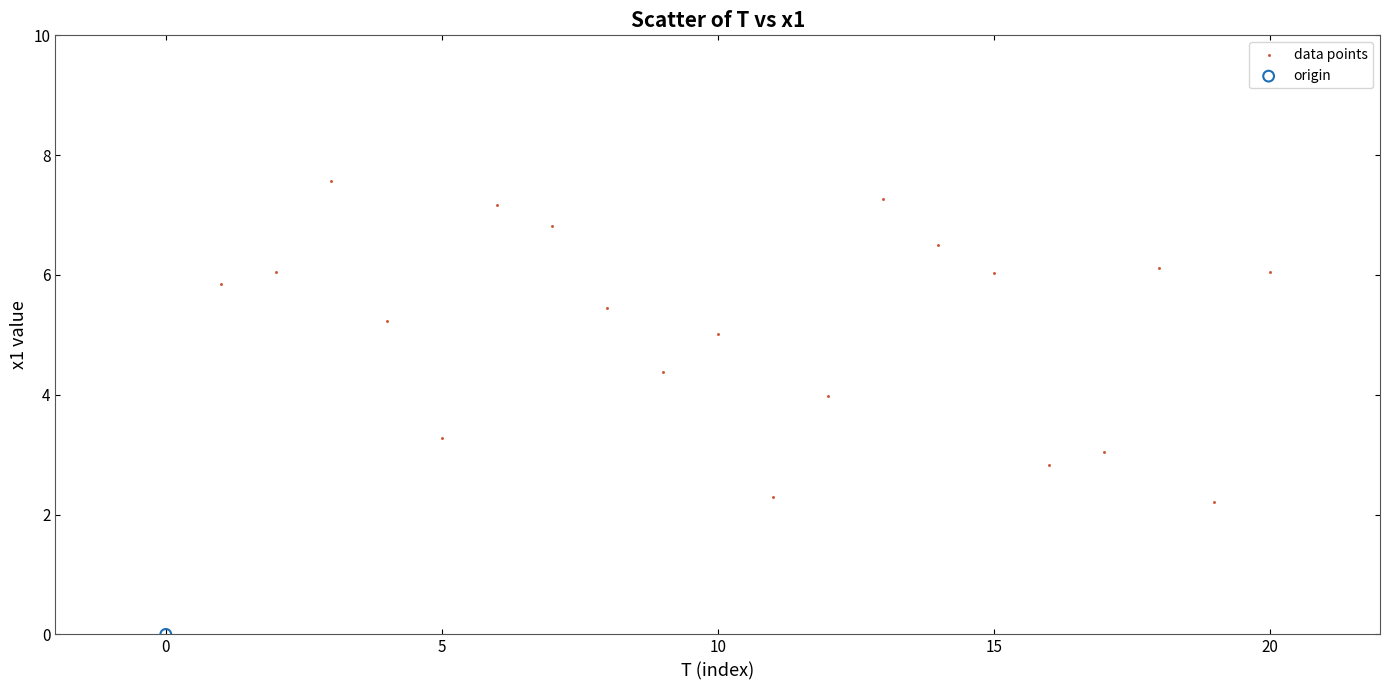

What are all the series names shown in the legend?

data points, origin